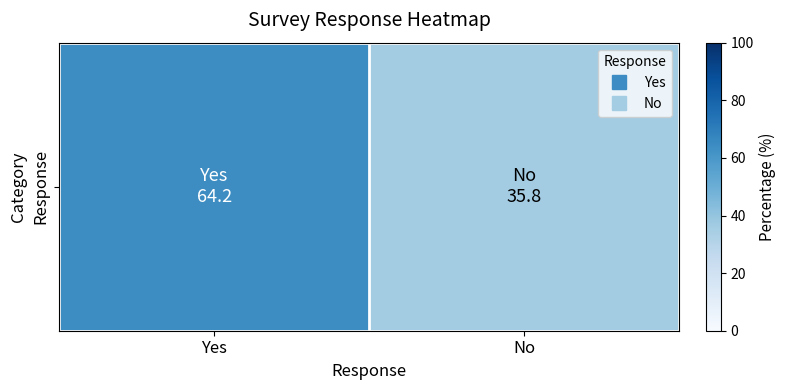

What is the maximum value shown in the chart?

64.2